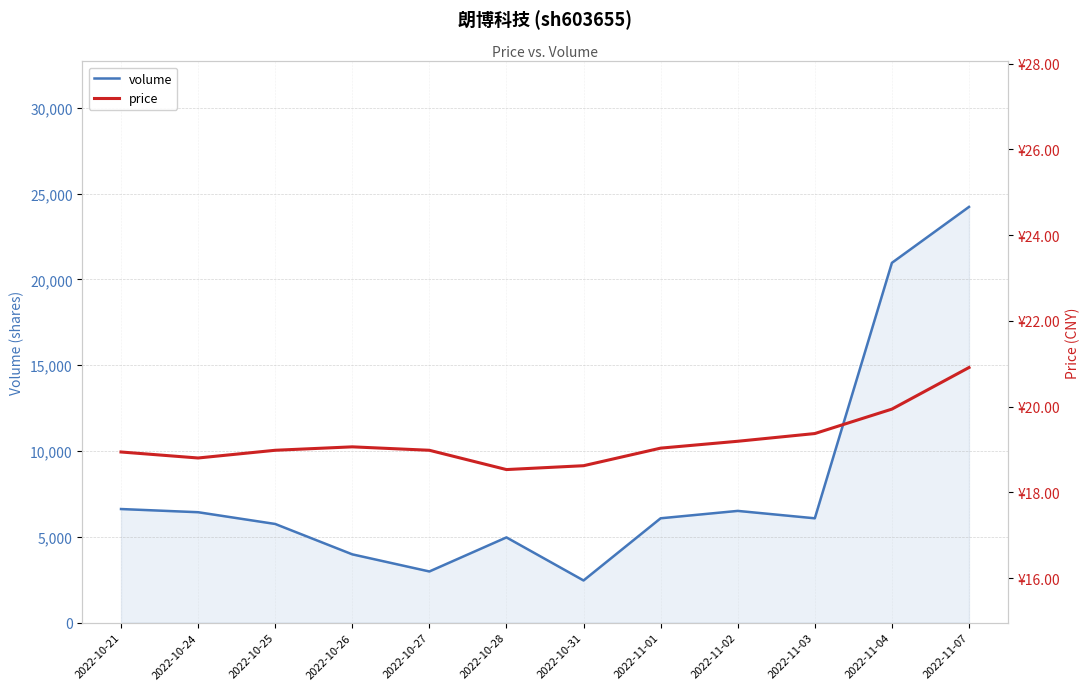

Where is price nearest to the value 19?

2022-10-25